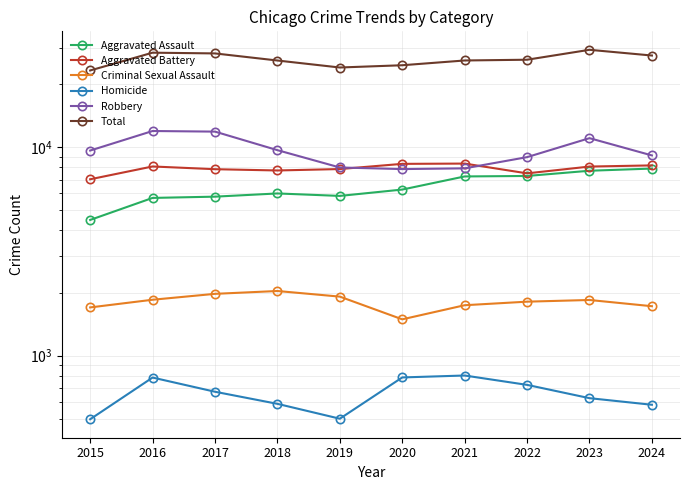

Reading left to right, transcribe all the data shown in this chart.

Aggravated Assault: 2015=4480	2016=5713	2017=5793	2018=6002	2019=5841	2020=6265	2021=7242	2022=7280	2023=7712	2024=7900
Aggravated Battery: 2015=7019	2016=8085	2017=7845	2018=7735	2019=7858	2020=8321	2021=8347	2022=7493	2023=8077	2024=8181
Criminal Sexual Assault: 2015=1705	2016=1856	2017=1981	2018=2044	2019=1921	2020=1495	2021=1747	2022=1817	2023=1851	2024=1728
Homicide: 2015=496	2016=786	2017=672	2018=588	2019=499	2020=787	2021=804	2022=725	2023=626	2024=582
Robbery: 2015=9638	2016=11960	2017=11880	2018=9681	2019=7995	2020=7855	2021=7919	2022=8963	2023=11052	2024=9133
Total: 2015=23338	2016=28400	2017=28171	2018=26050	2019=24114	2020=24723	2021=26059	2022=26278	2023=29318	2024=27524